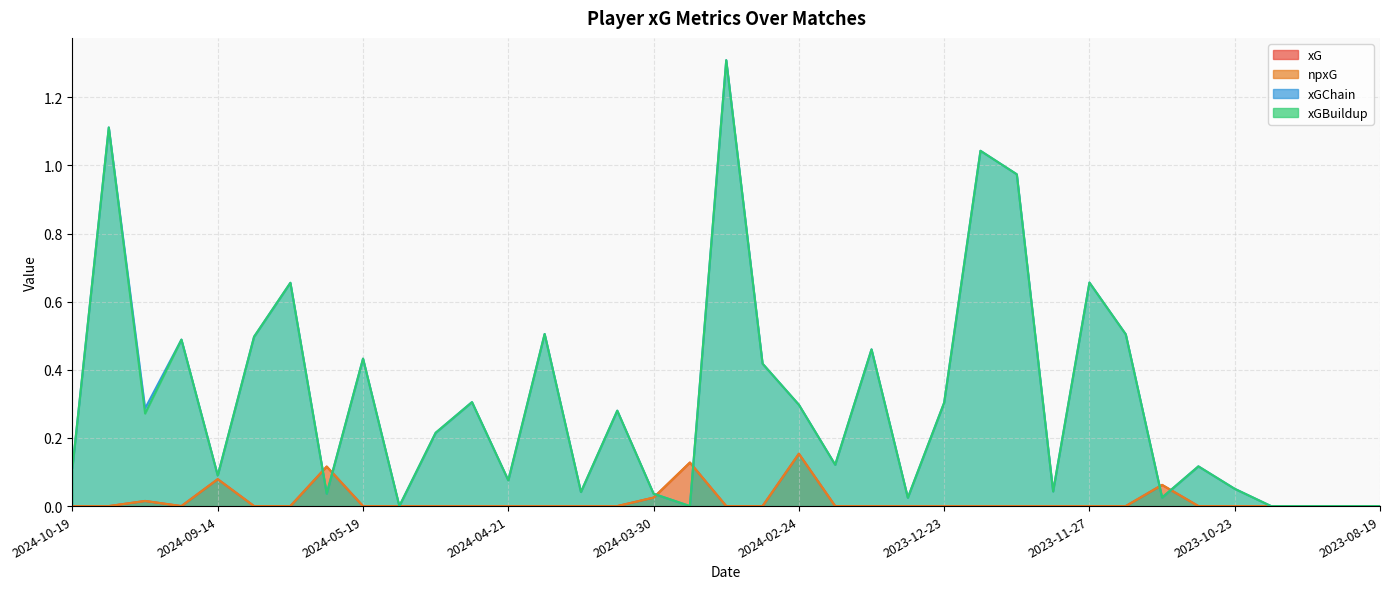

Is it true that npxG equals -0.1 at 2023-08-26?

False